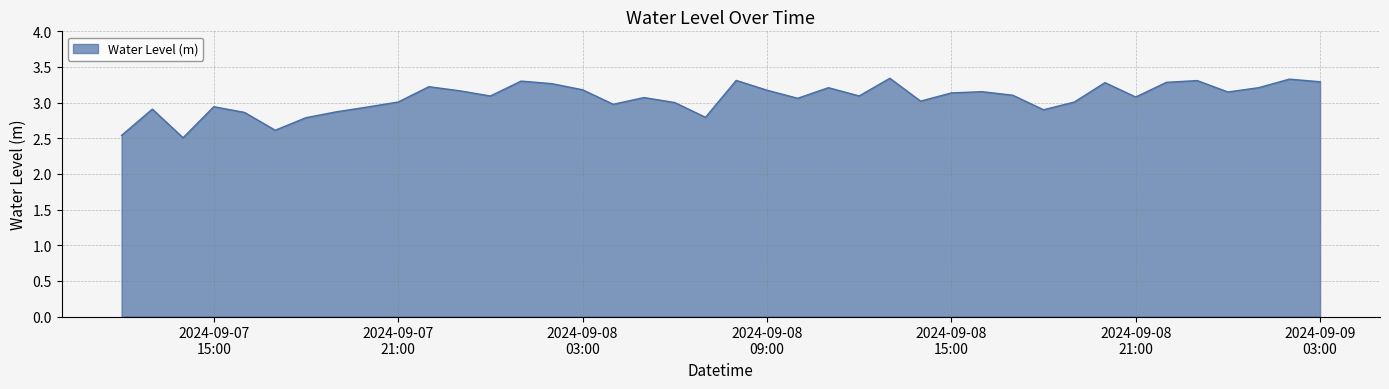

How many lines are shown in the chart?

1